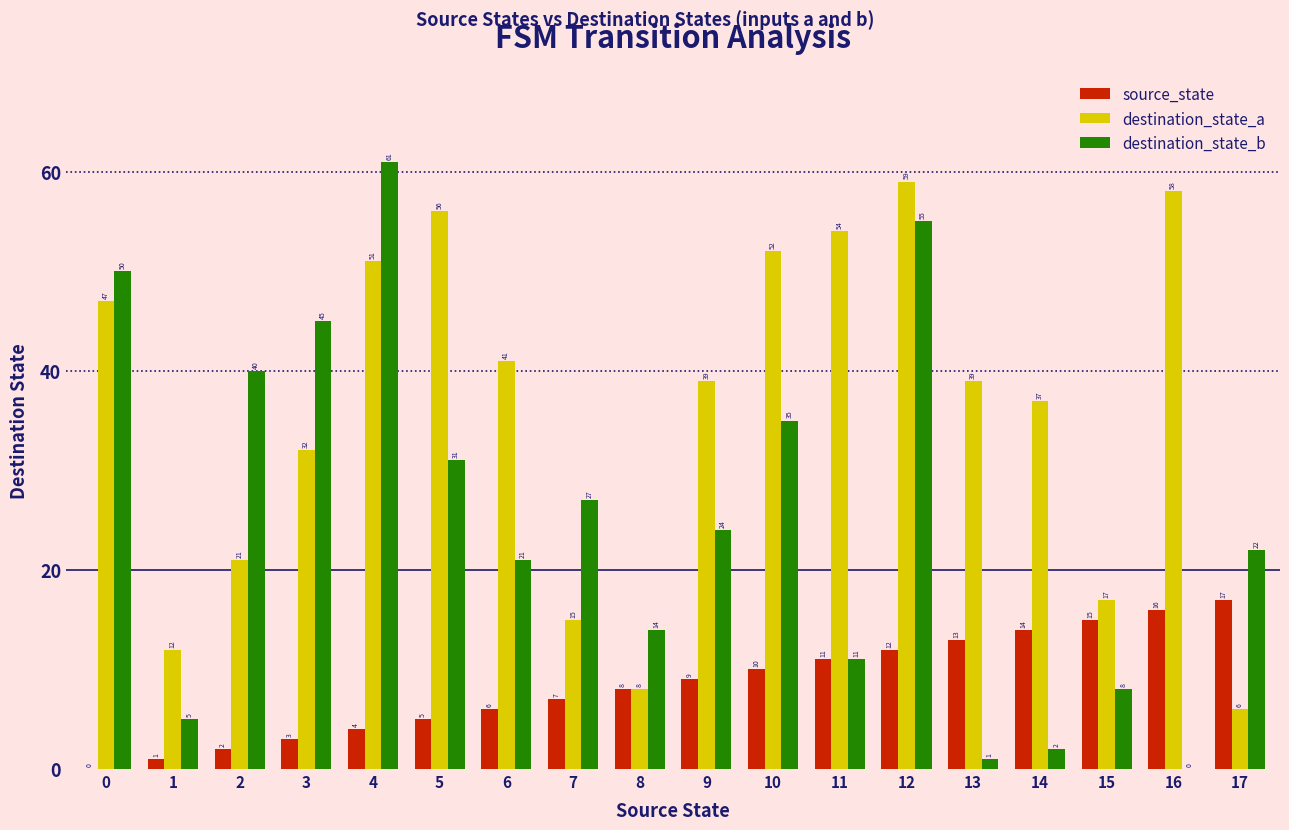

What is the sum of all destination_state_a values?

644